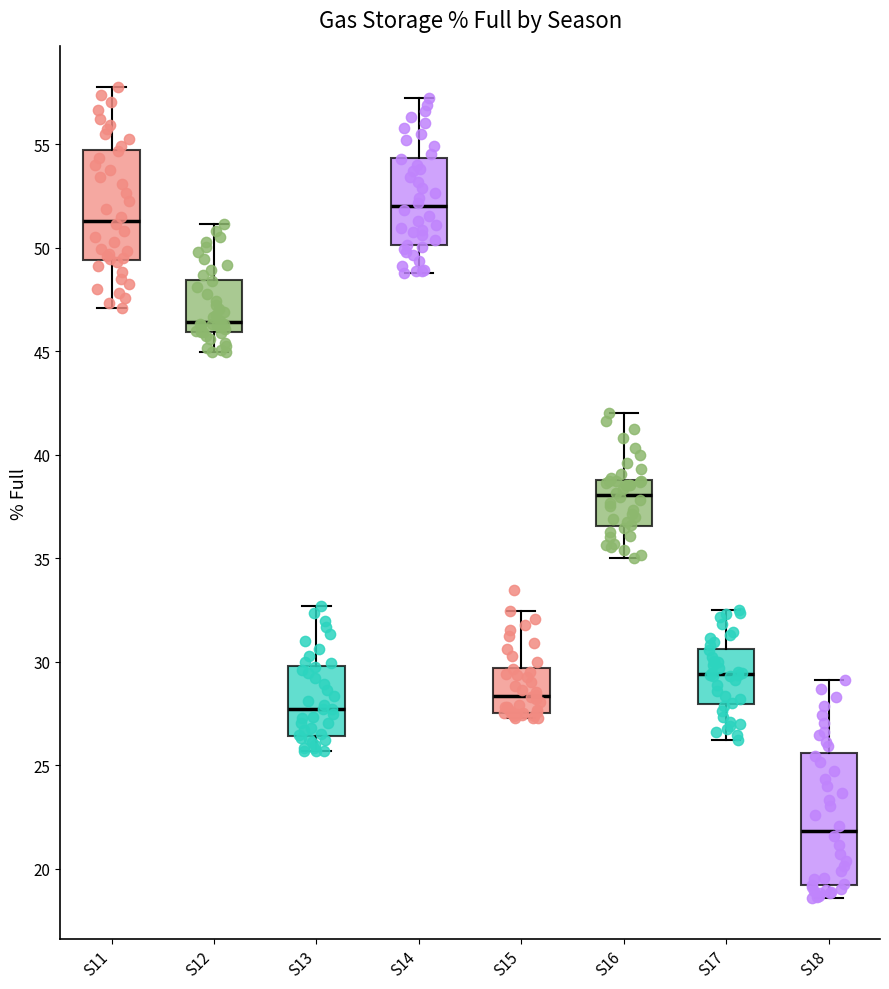

Which box has the highest median line?

S14